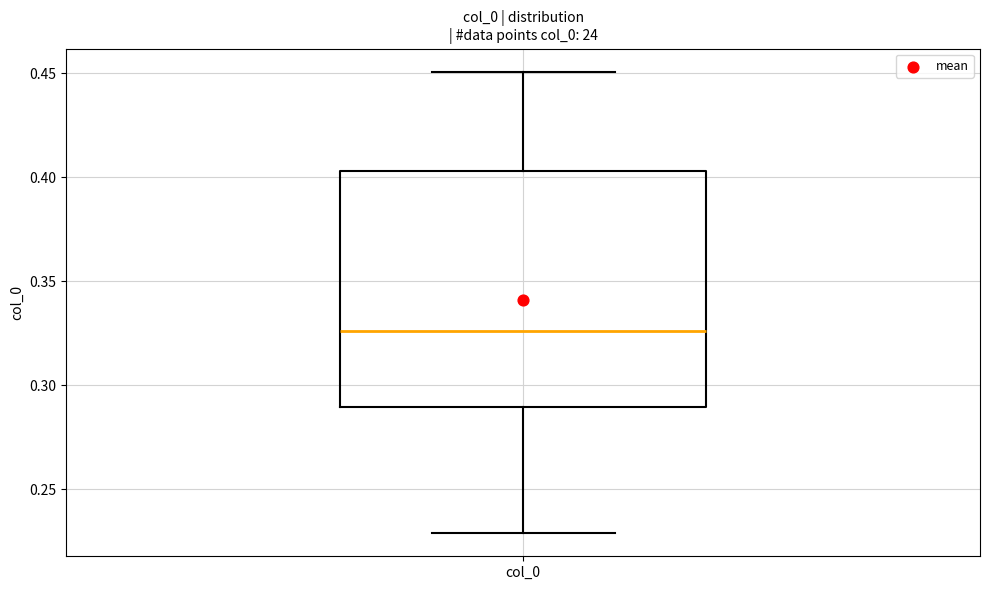

Read this box plot against the y-axis: the position of the median line, the range covered by the box, and the ends of both whiskers. The values are not printed on the chart, so give them approximately, as read against the axis.

median 0.325, box 0.290 to 0.405, whiskers 0.230 to 0.450